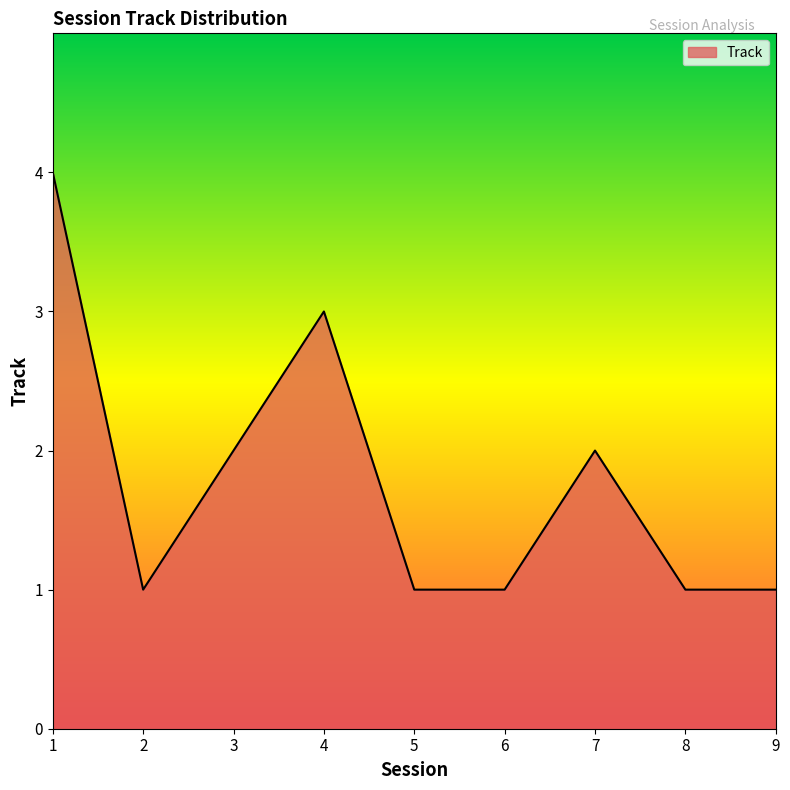

Between 5 and 7, which is larger?

7